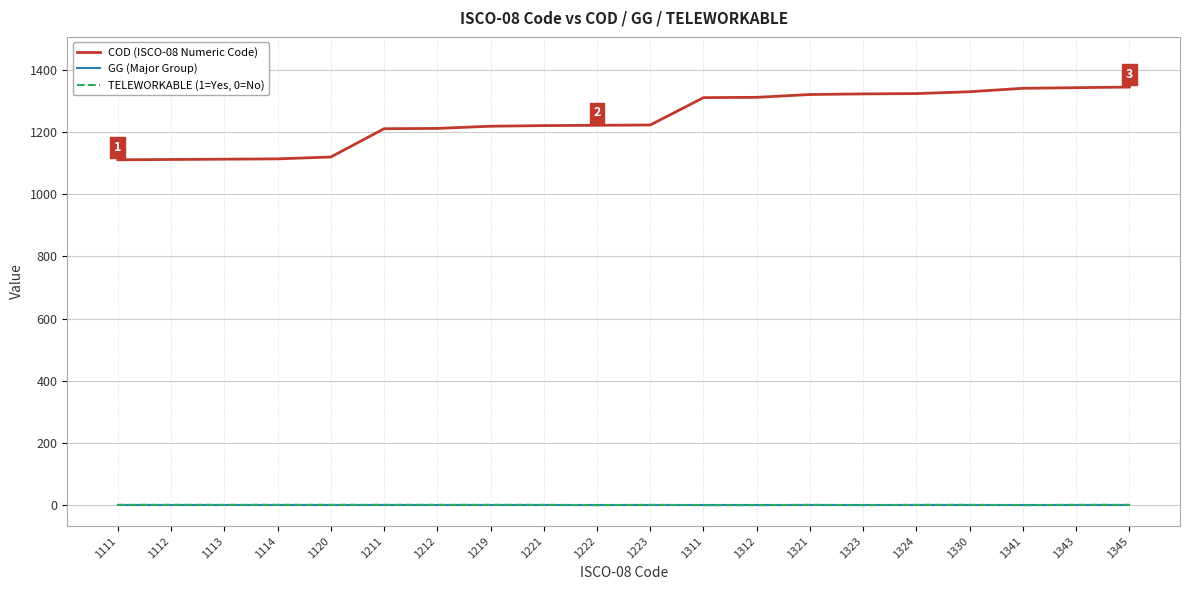

What is the difference between the second highest and minimum values in the TELEWORKABLE (1=Yes, 0=No) series?

1